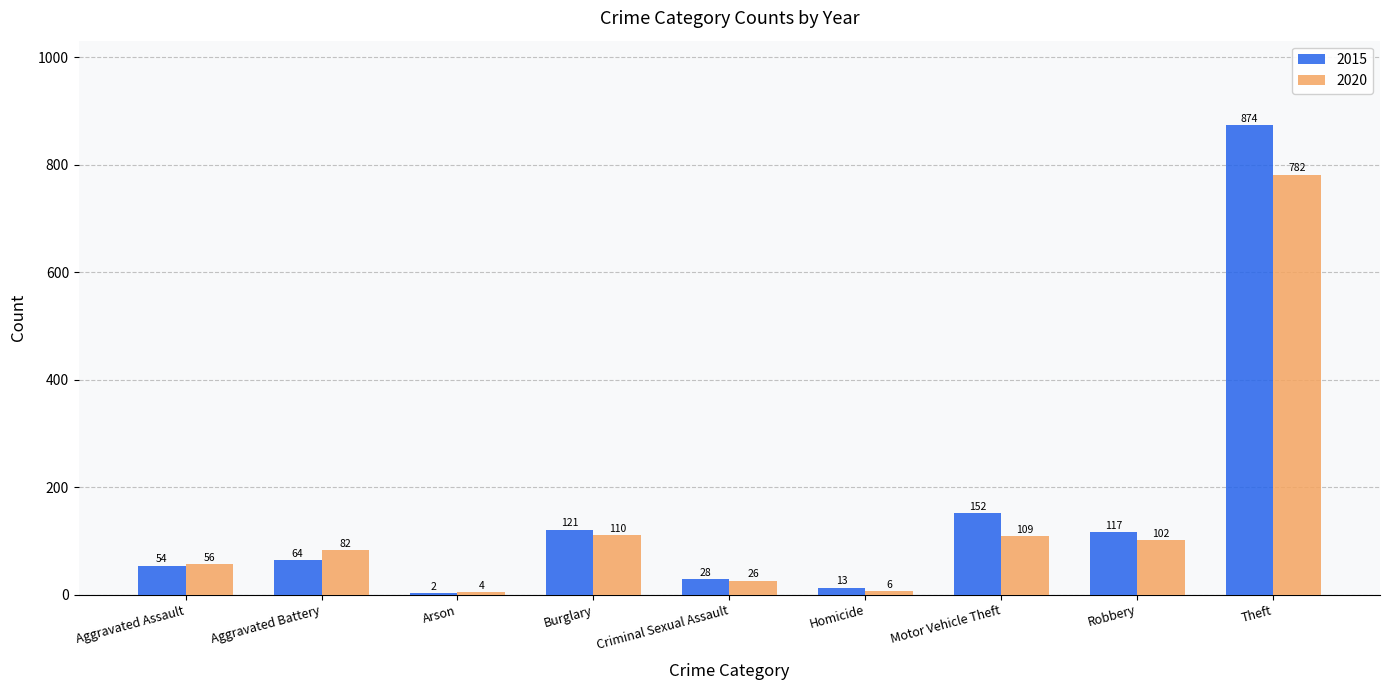

Reading left to right, transcribe all the data shown in this chart.

2015: Aggravated Assault=54	Aggravated Battery=64	Arson=2	Burglary=121	Criminal Sexual Assault=28	Homicide=13	Motor Vehicle Theft=152	Robbery=117	Theft=874
2020: Aggravated Assault=56	Aggravated Battery=82	Arson=4	Burglary=110	Criminal Sexual Assault=26	Homicide=6	Motor Vehicle Theft=109	Robbery=102	Theft=782